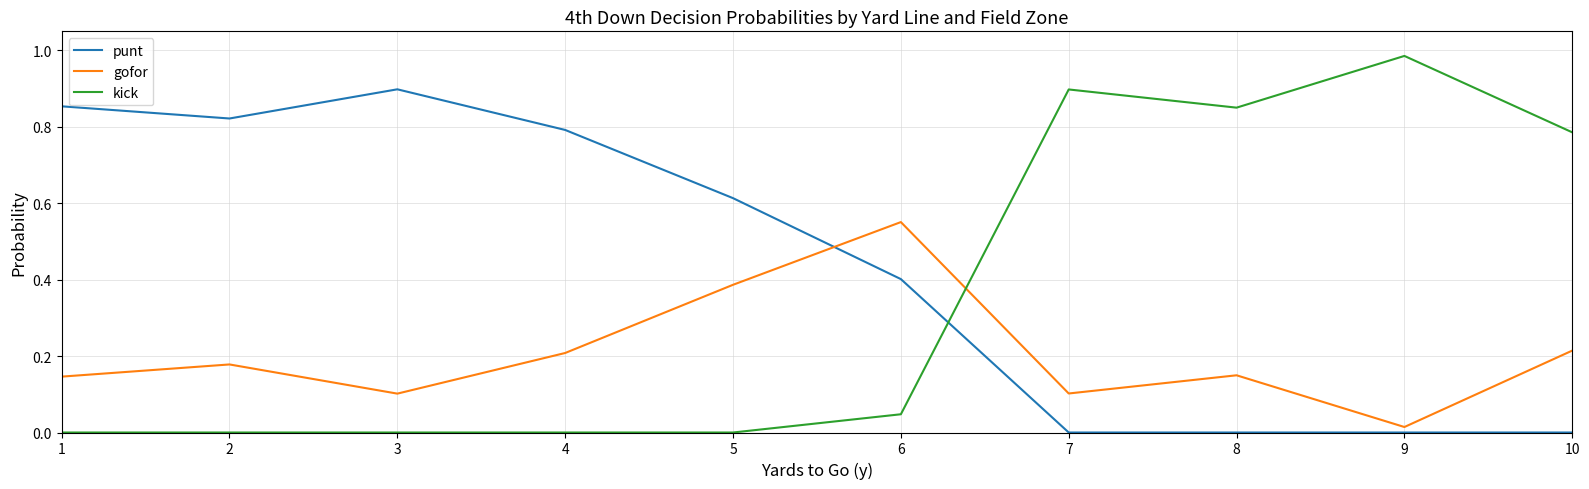

How many lines are shown in the chart?

3